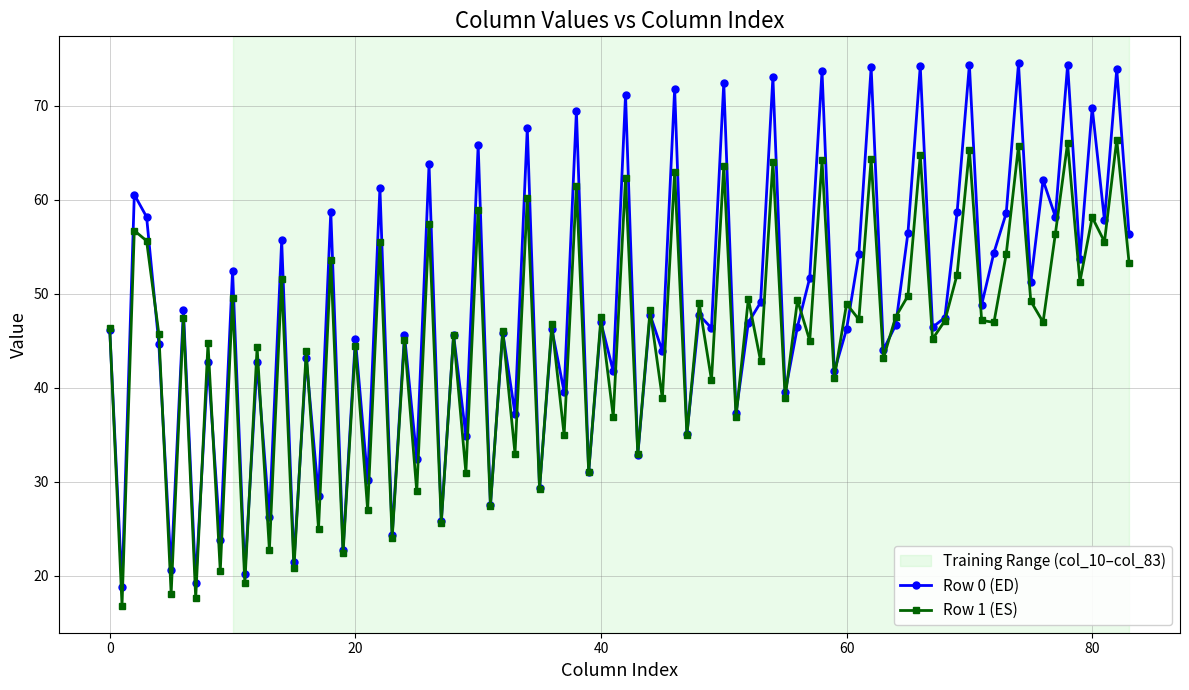

What is the smallest value displayed?

16.8